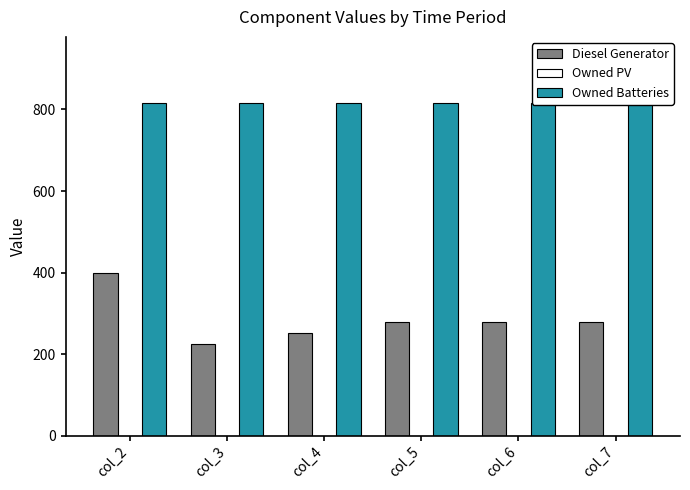

Reading left to right, list all the values displayed in this chart.

Diesel Generator: 400	225	251	279	279	279
Owned PV: 0	0	0	0	0	0
Owned Batteries: 815	815	815	815	815	815